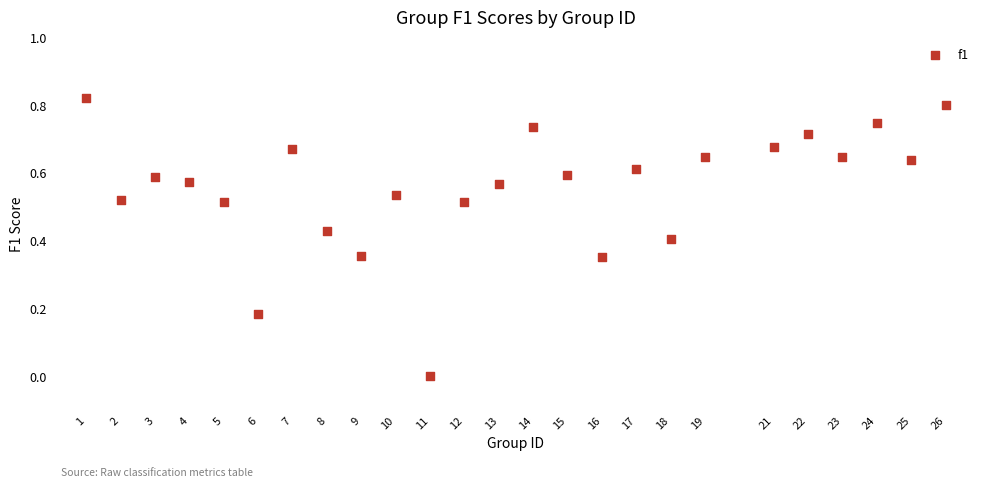

How many points are shown in the scatter plot?

25